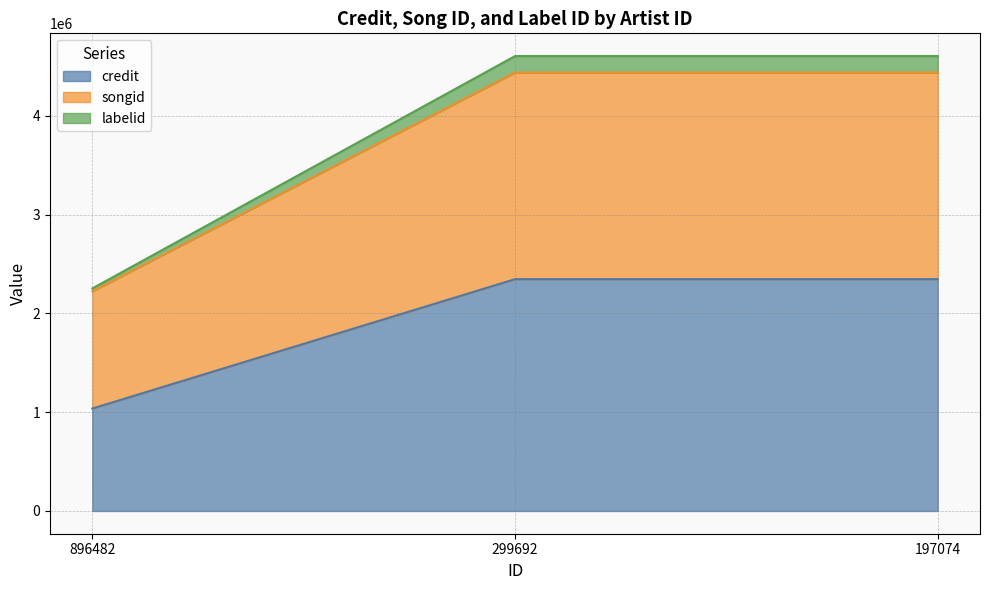

The credit series shows 2346442 at 299692. True or false?

True